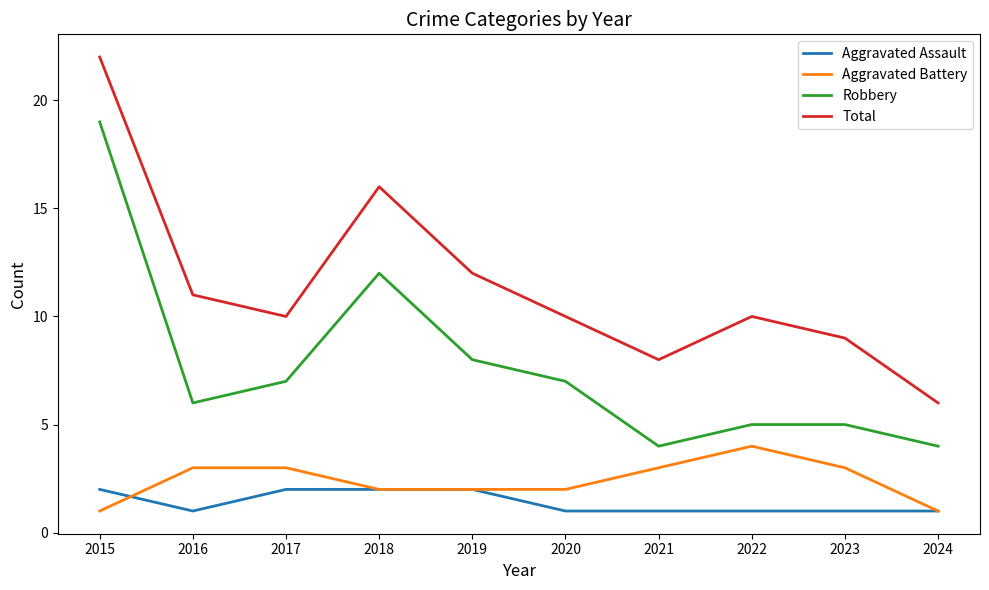

What is the highest value of the Robbery series?

19